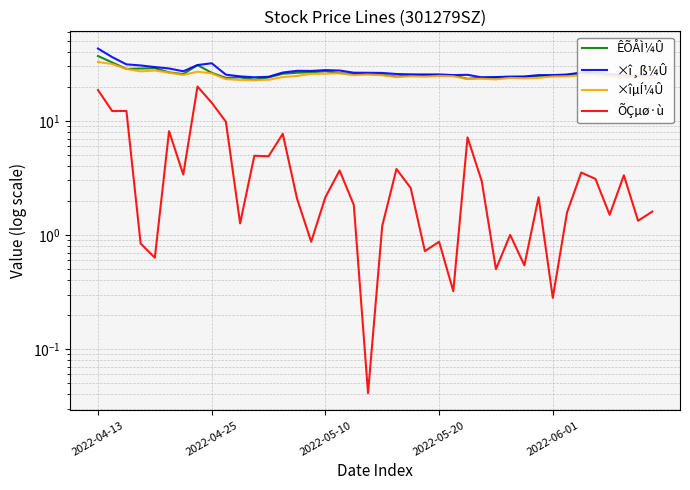

What is the value of the ÕÇµø·ù point at the 9th from the left?

14.4